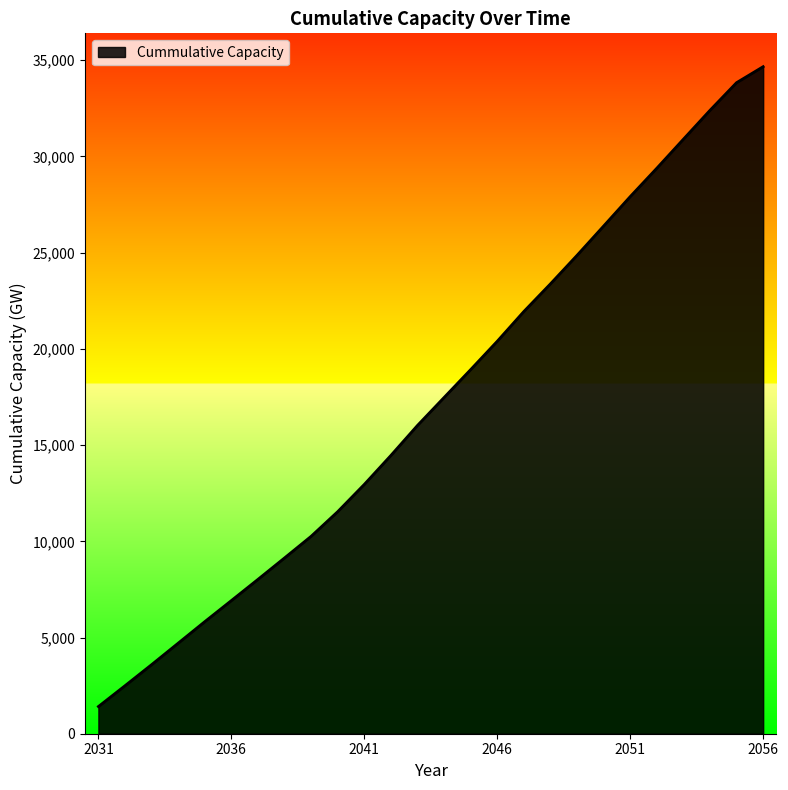

How many distinct data groups are displayed?

1